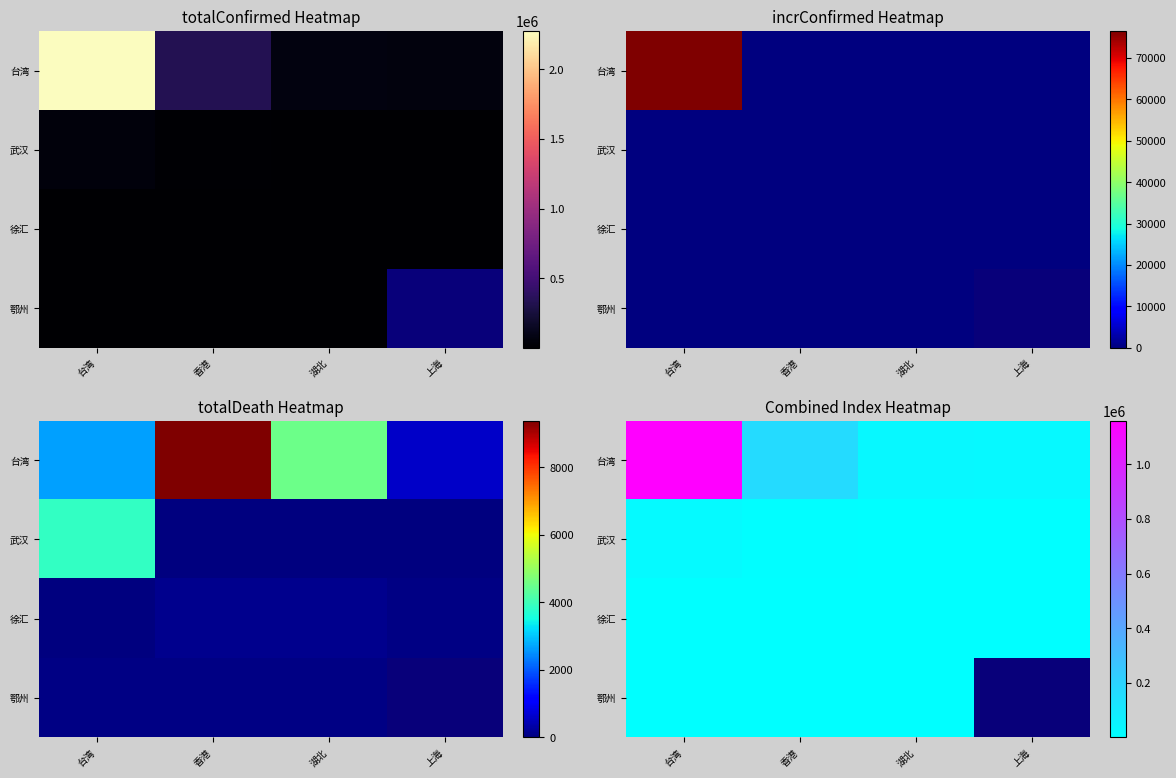

At how many categories does at least one series exceed 53496?

2